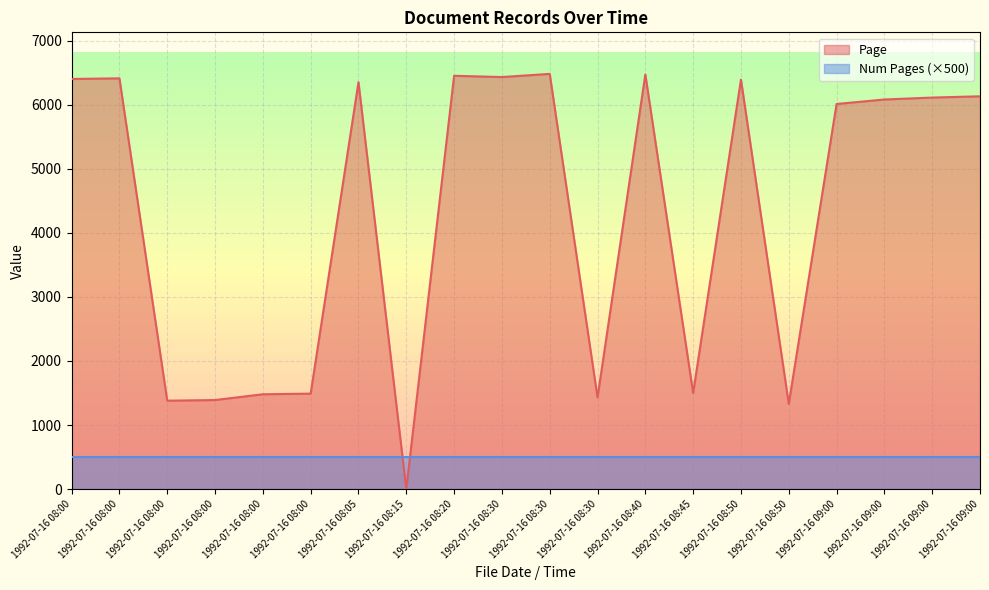

What is the ratio of the value at 1992-07-16 08:30 to the value at 1992-07-16 08:00?

4.7